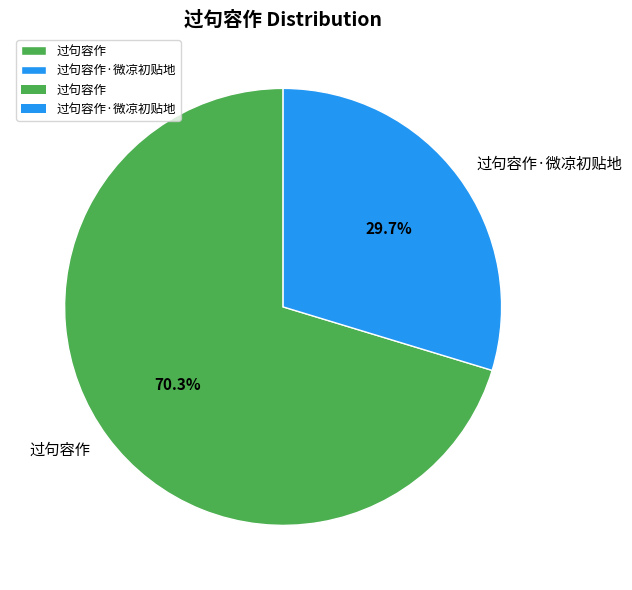

Rank the categories by value from highest to lowest.

过句容作, 过句容作·微凉初贴地